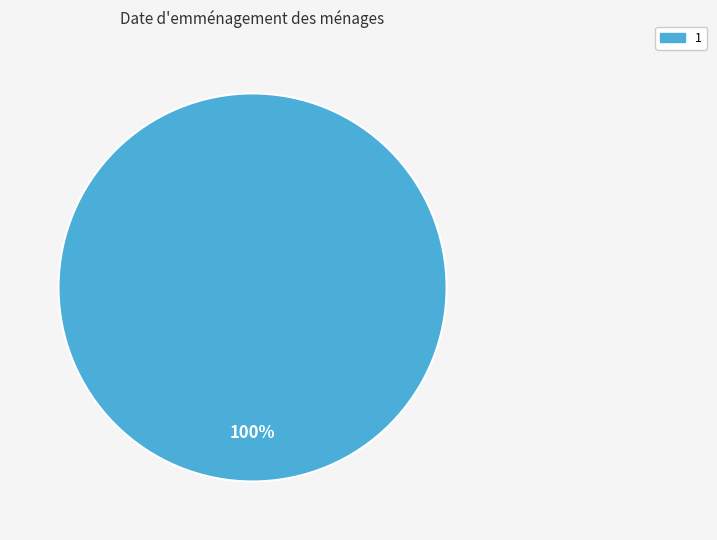

How many segments does this pie chart have?

1